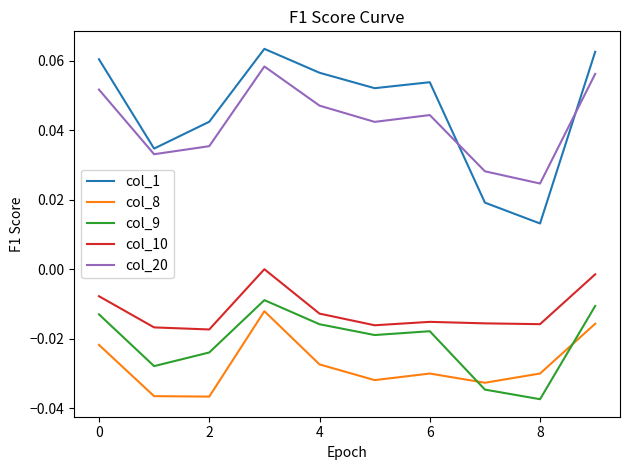

Rank the series by their maximum value, from highest to lowest.

col_1, col_20, col_10, col_9, col_8